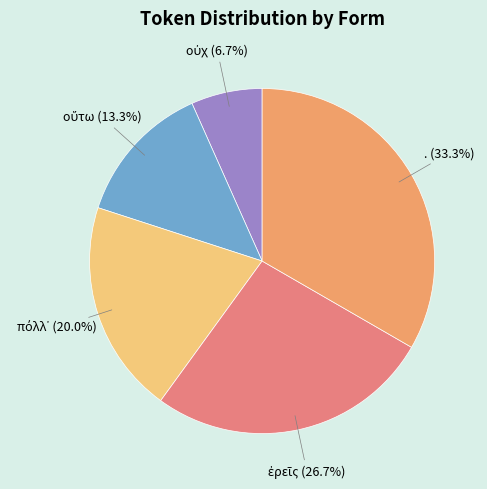

How much of the chart is everything except .?

66.7%